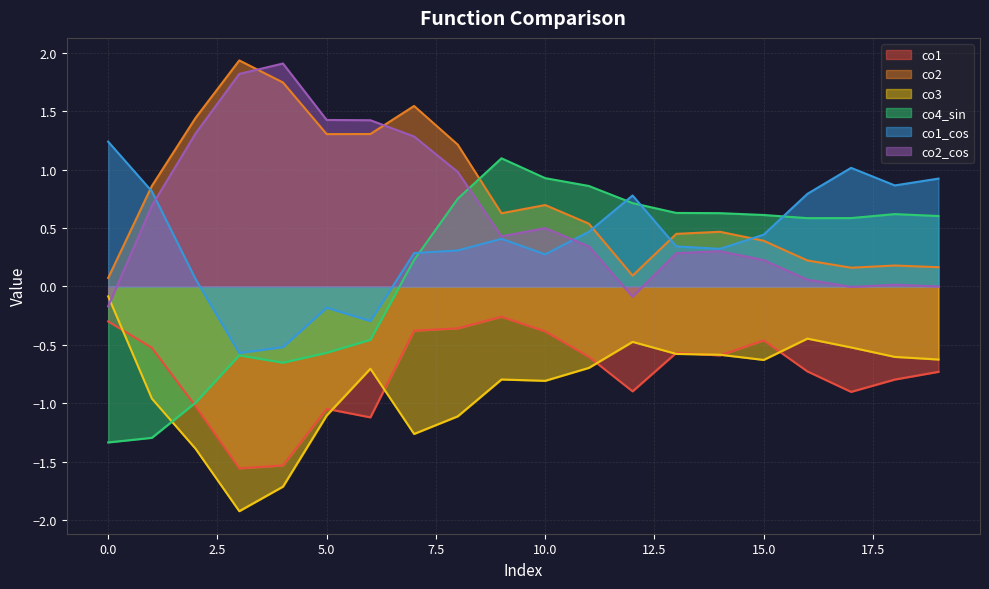

True or false: co2_cos and co1 cross at least once.

False